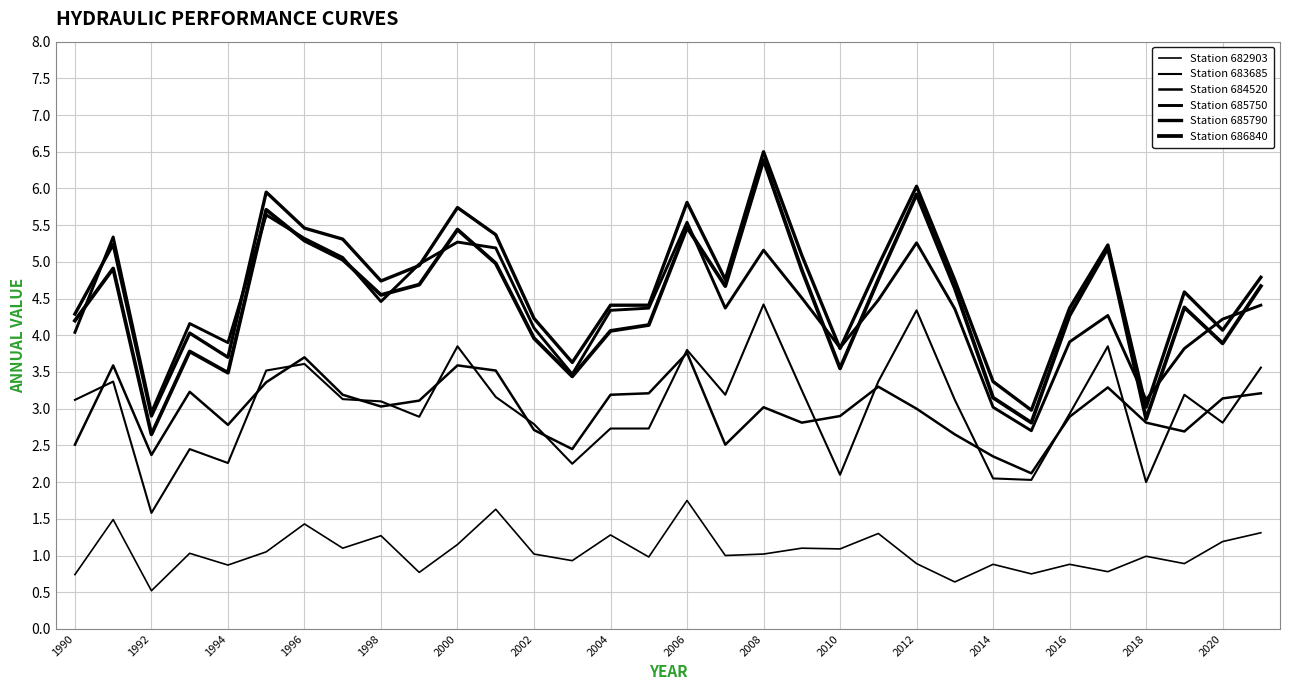

At how many categories does at least one series exceed 4?

25